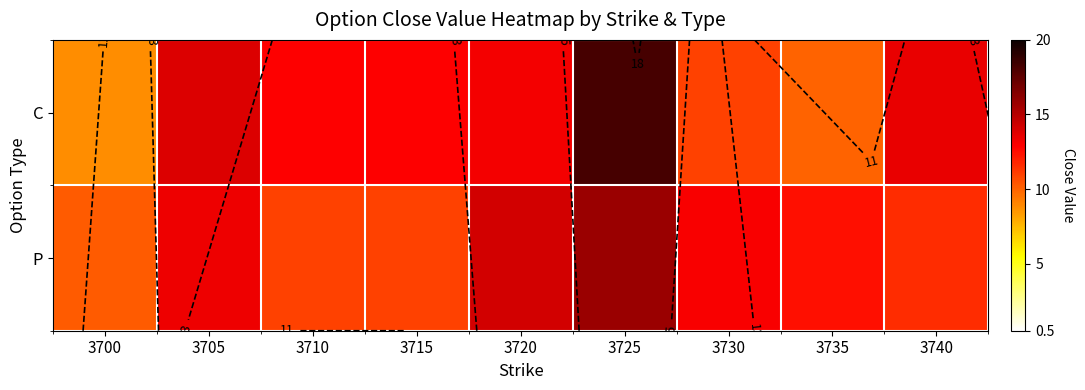

Which series has the widest spread of values?

C